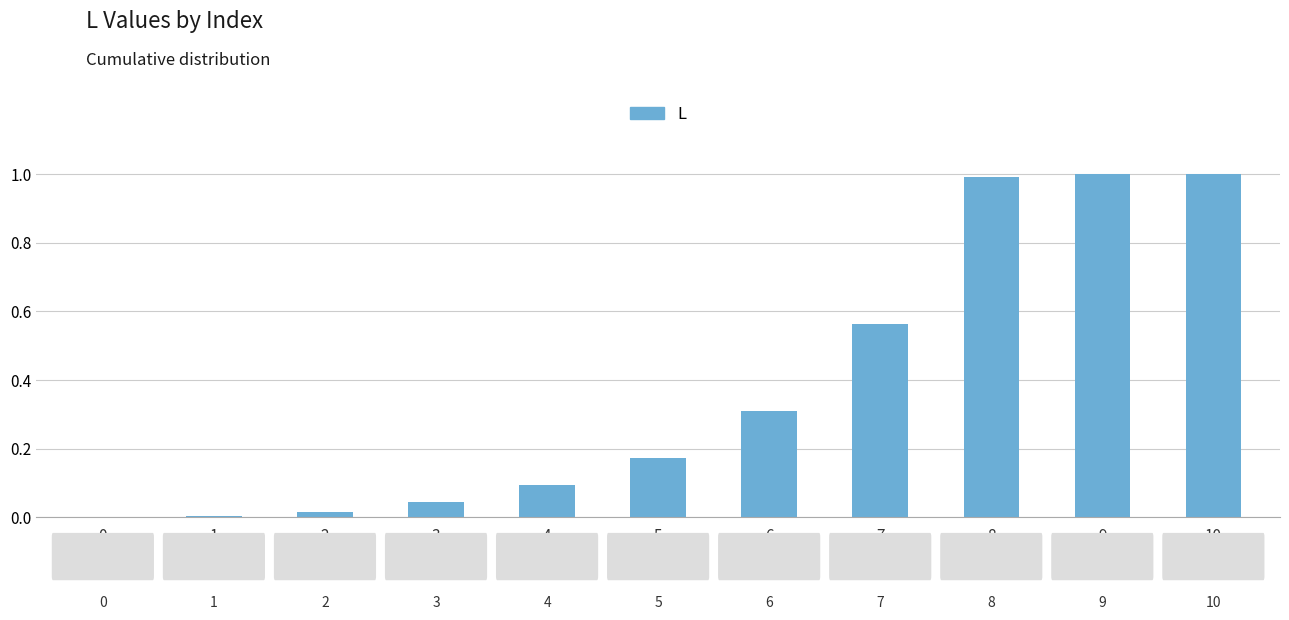

What is the change in value from 4 to 5?

+0.1